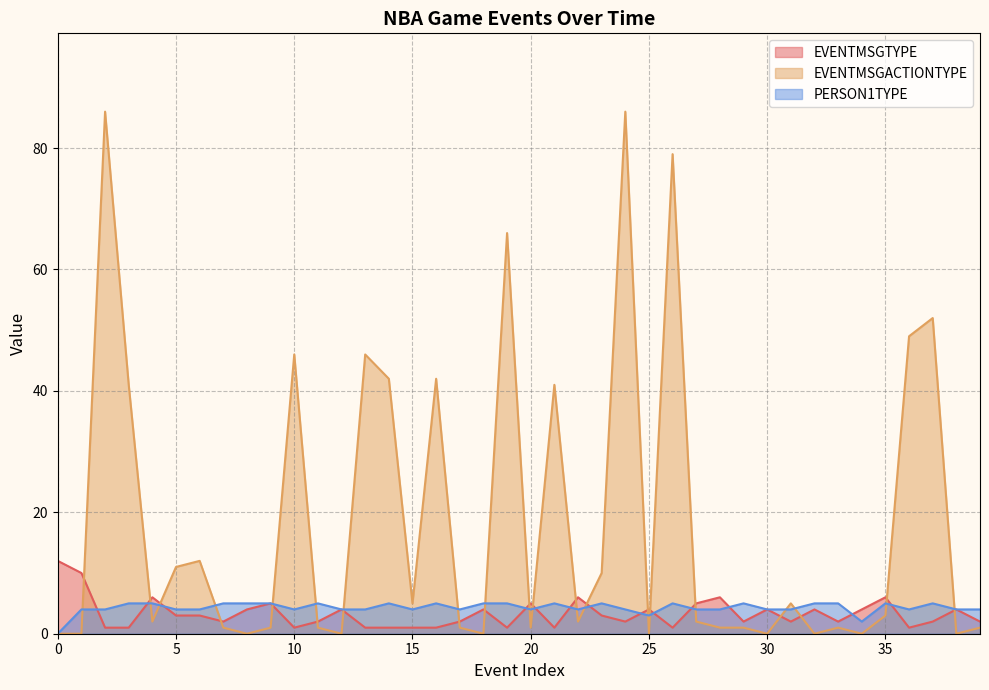

What is the difference between the second highest and second lowest values in the PERSON1TYPE series?

3